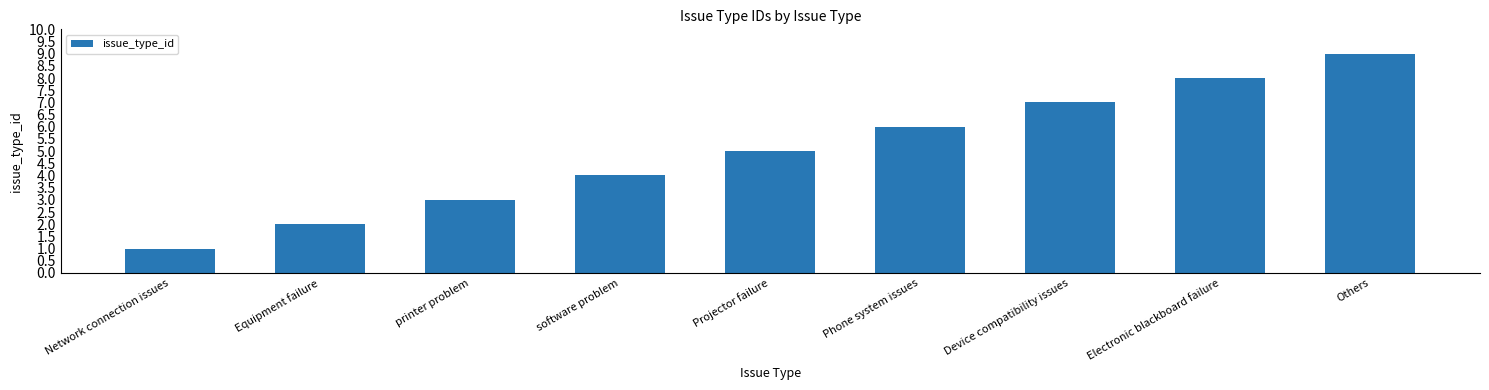

What is the difference between the values at software problem and printer problem?

1